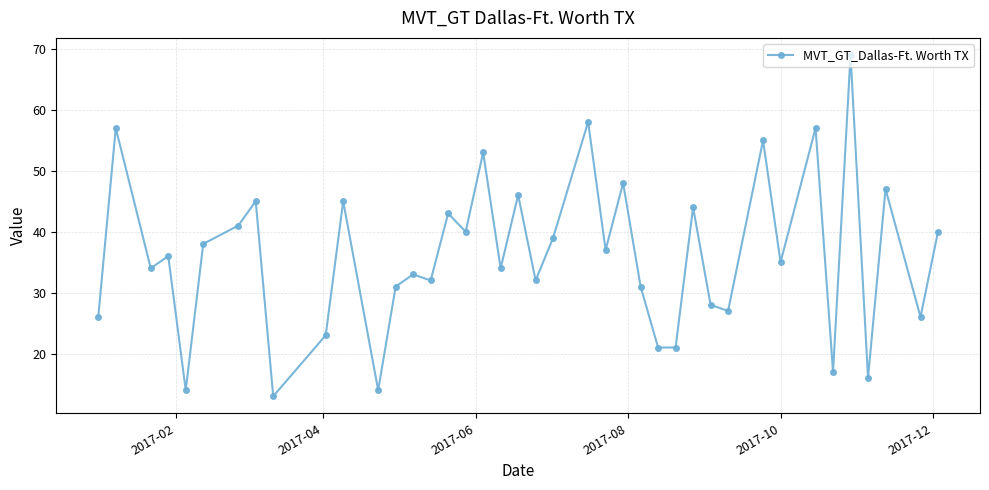

What is the sum of all values?

1446